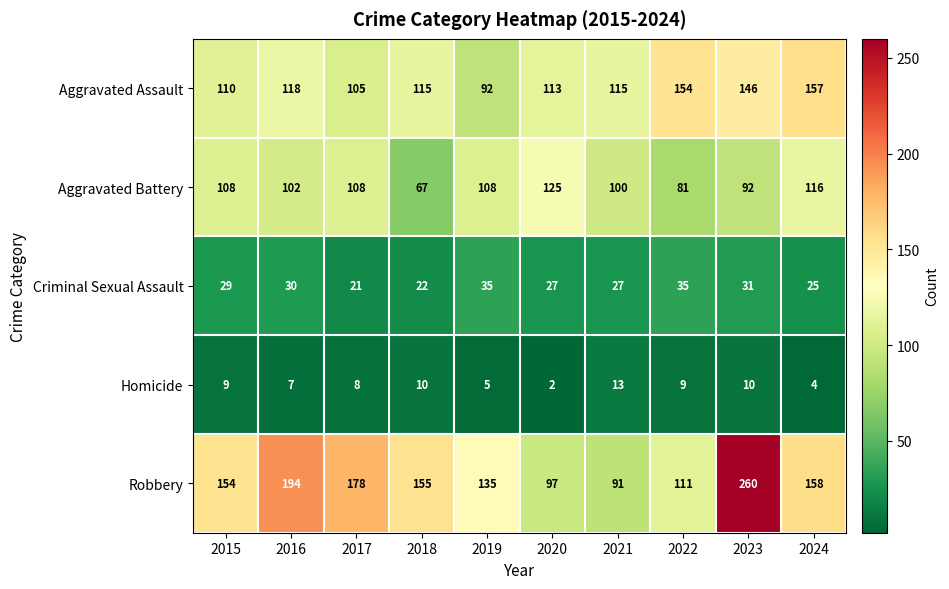

What is the difference between the second highest and second lowest values in the Robbery series?

97